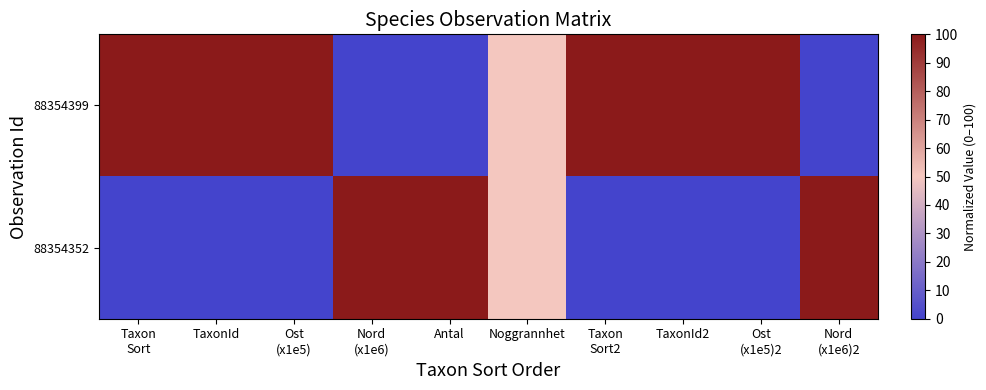

Reading left to right, transcribe all the data shown in this chart.

88354399: Taxon
Sort=100	TaxonId=100	Ost
(x1e5)=100	Nord
(x1e6)=0	Antal=0	Noggrannhet=50	Taxon
Sort2=100	TaxonId2=100	Ost
(x1e5)2=100	Nord
(x1e6)2=0
88354352: Taxon
Sort=0	TaxonId=0	Ost
(x1e5)=0	Nord
(x1e6)=100	Antal=100	Noggrannhet=50	Taxon
Sort2=0	TaxonId2=0	Ost
(x1e5)2=0	Nord
(x1e6)2=100